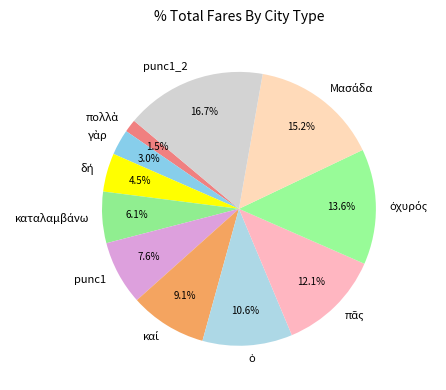

What is the largest slice in the pie chart?

punc1_2